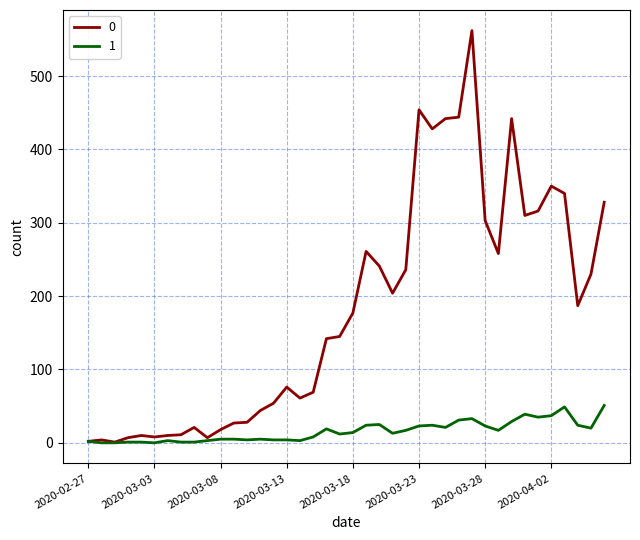

How many lines are shown in the chart?

2